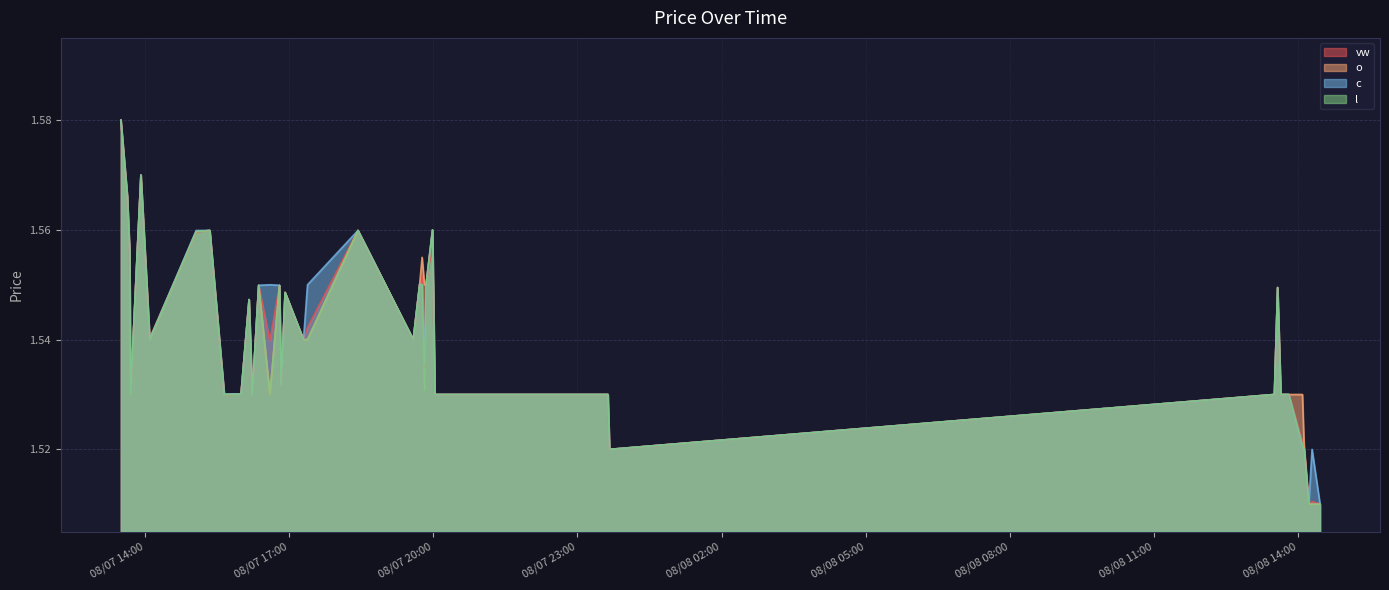

True or false: vw has more than 2 interior local peaks.

True